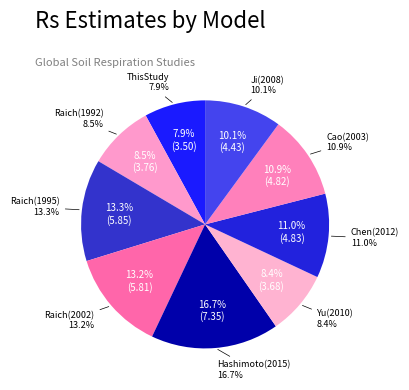

What is the change in value from Raich(1992) to Raich(2002)?

+2.0